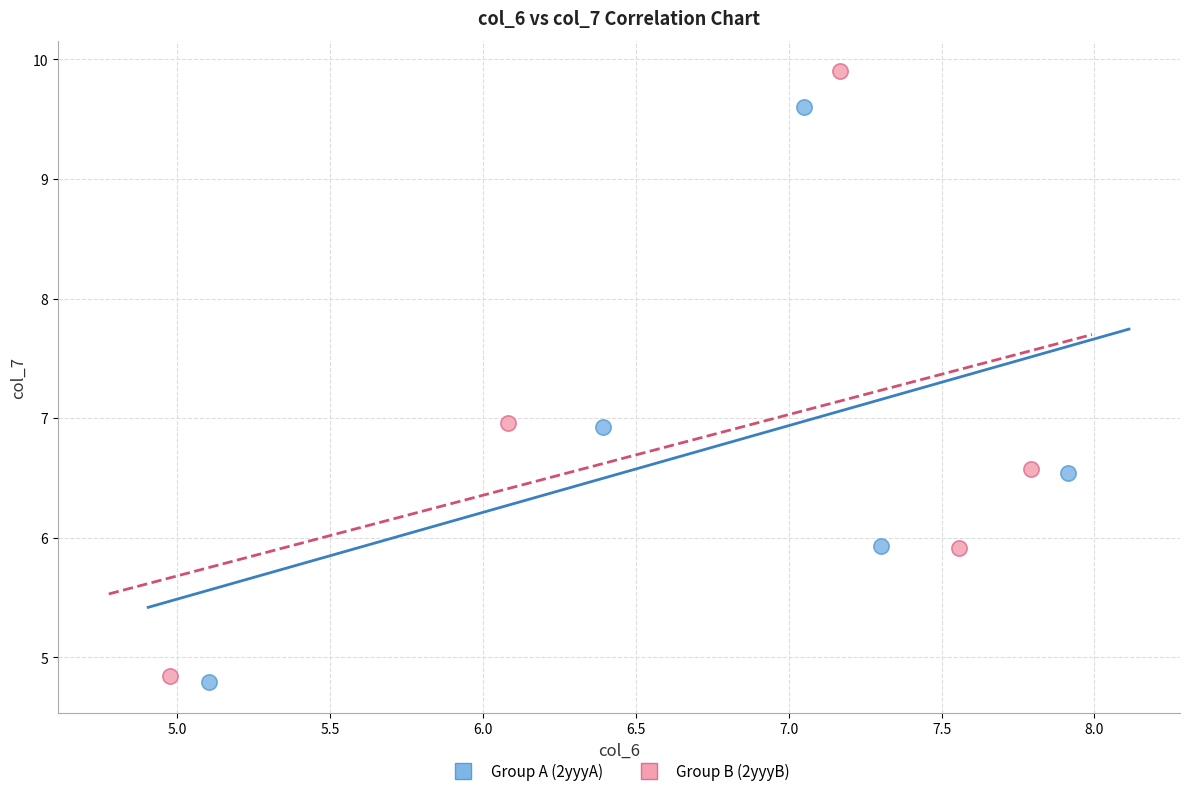

Which series has the largest Y range (max minus min)?

Group B (2yyyB)